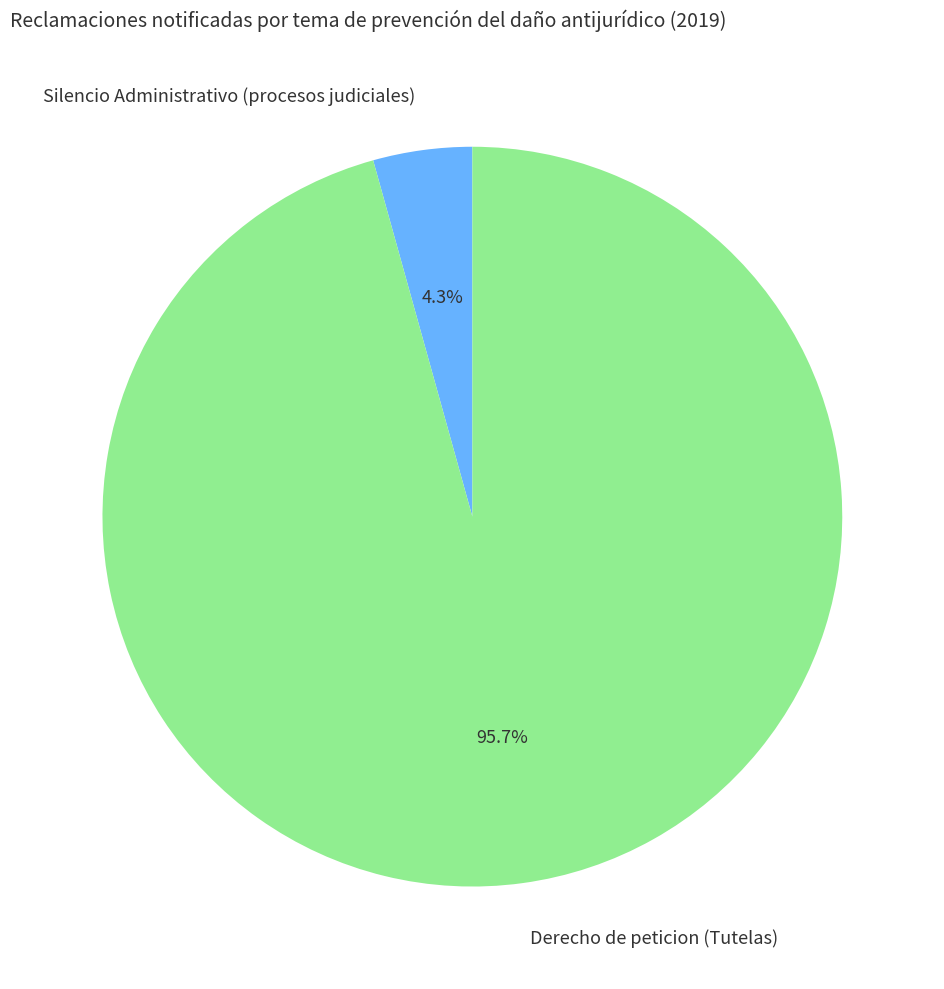

To the nearest percent, what is the combined percentage of Derecho de peticion (Tutelas) and Silencio Administrativo (procesos judiciales)?

100%